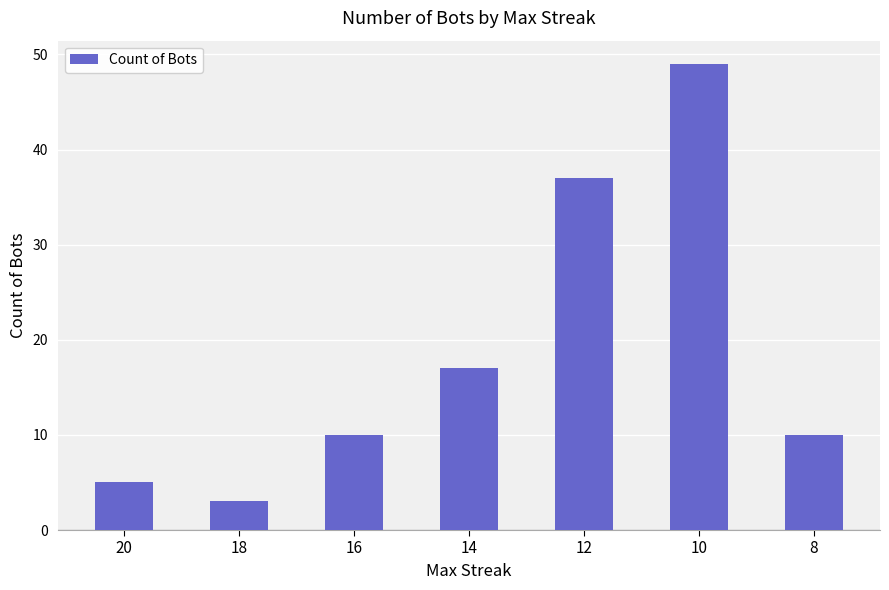

What is the value of the 4th bar from the left?

17